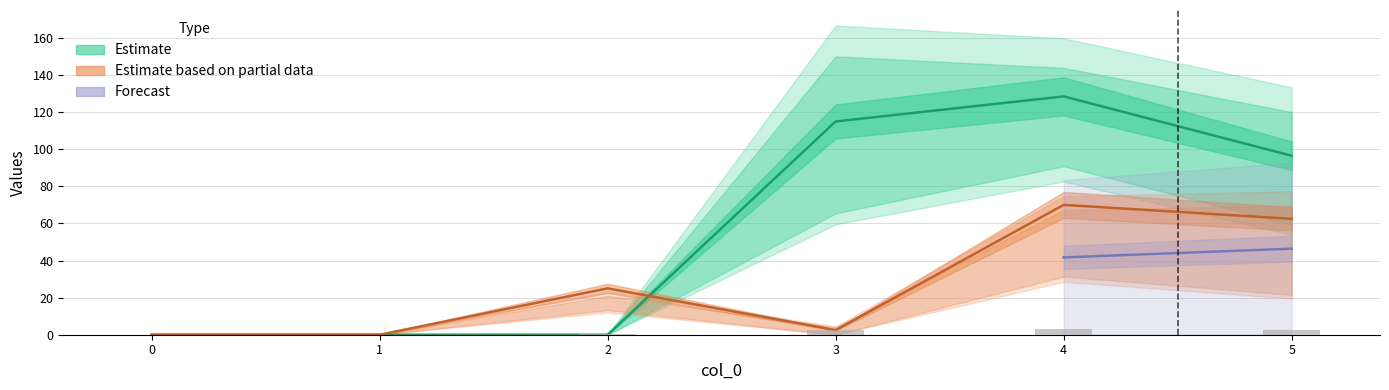

How many distinct data groups are displayed?

3